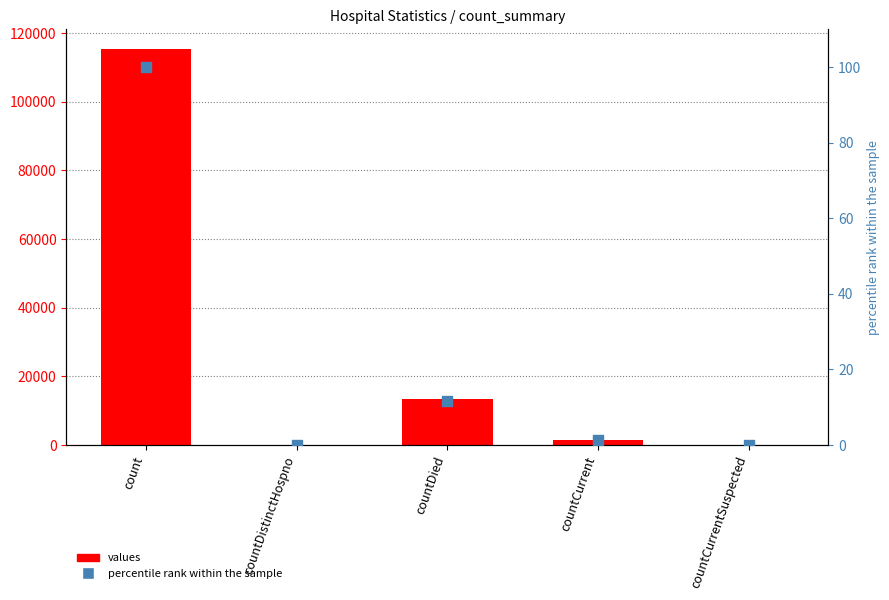

Which series has the largest total across all categories?

values